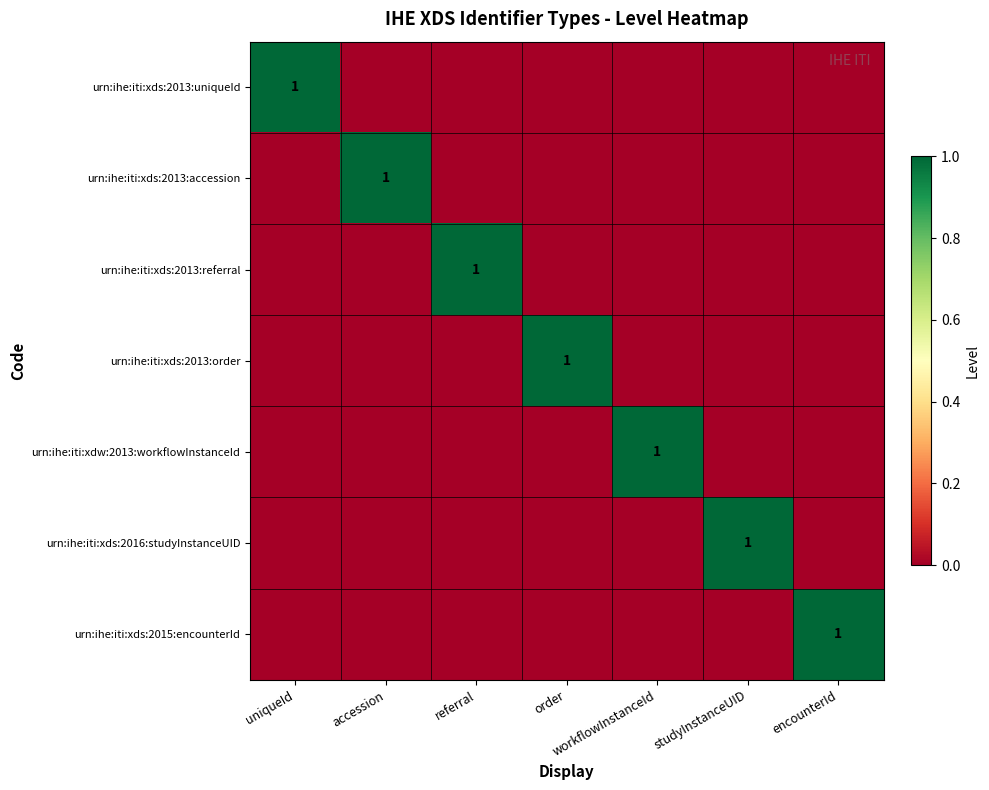

The urn:ihe:iti:xds:2016:studyInstanceUID series shows 0 at encounterId. True or false?

True